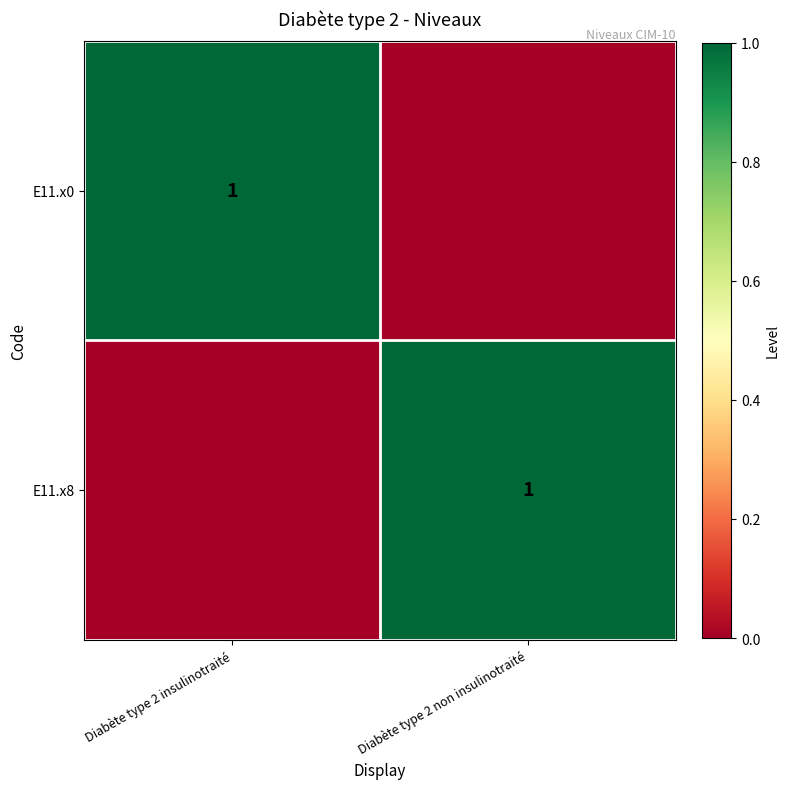

The E11.x8 series shows 0 at Diabète type 2 non insulinotraité. True or false?

False